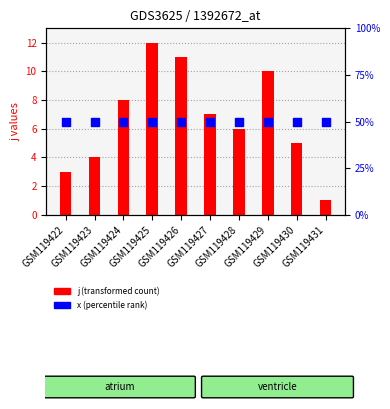

At which category is the sum across all series the highest?

GSM119425